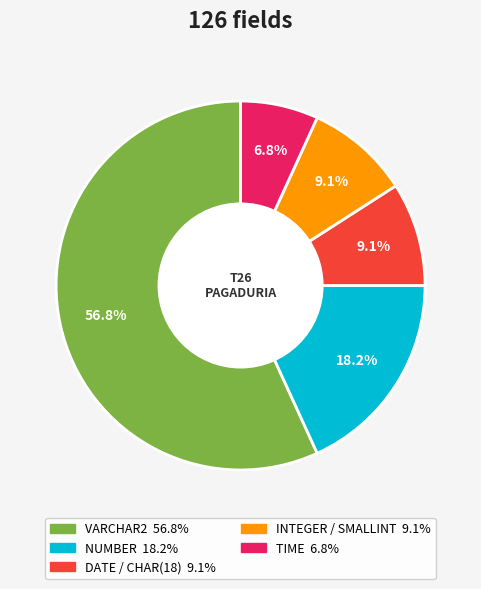

How many segments does this pie chart have?

5